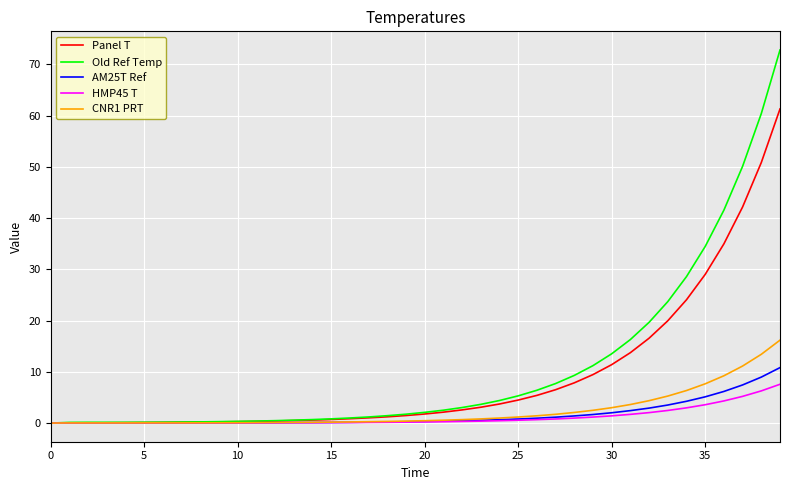

What are all the series names shown in the legend?

Panel T, Old Ref Temp, AM25T Ref, HMP45 T, CNR1 PRT